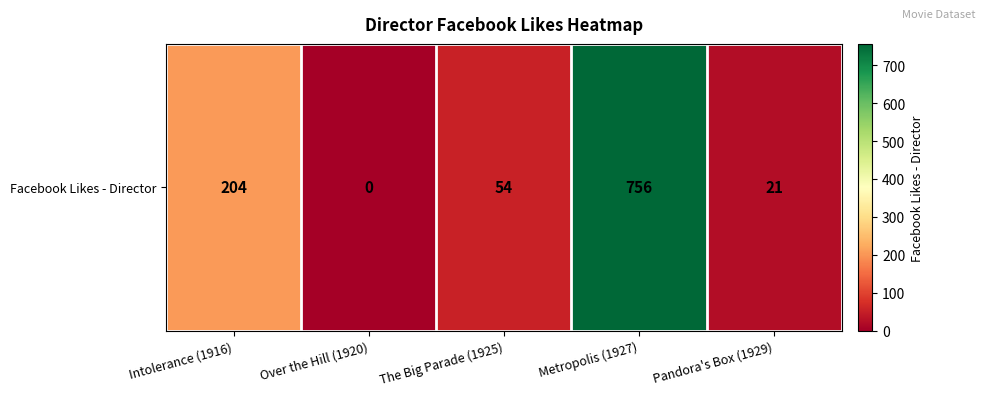

Reading left to right, transcribe all the data shown in this chart.

Intolerance (1916)=204	Over the Hill (1920)=0	The Big Parade (1925)=54	Metropolis (1927)=756	Pandora's Box (1929)=21